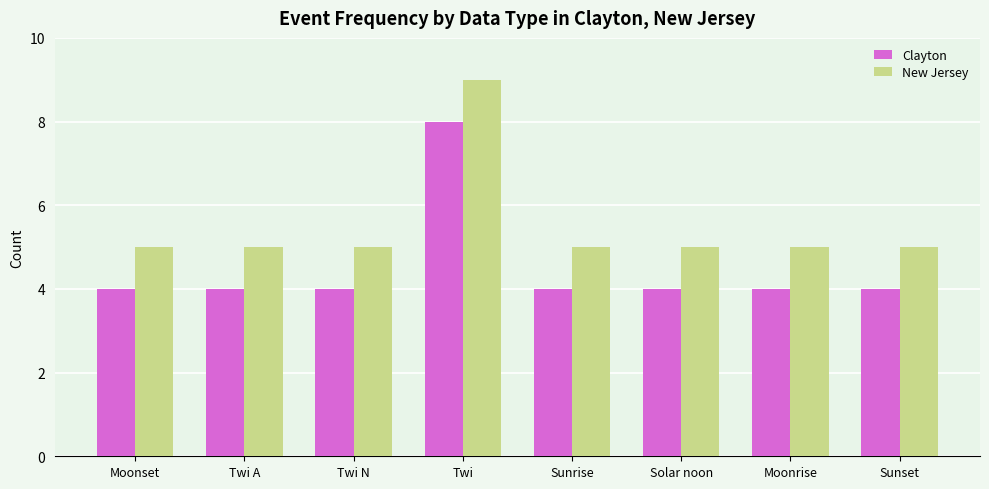

What position from the right is Solar noon?

3